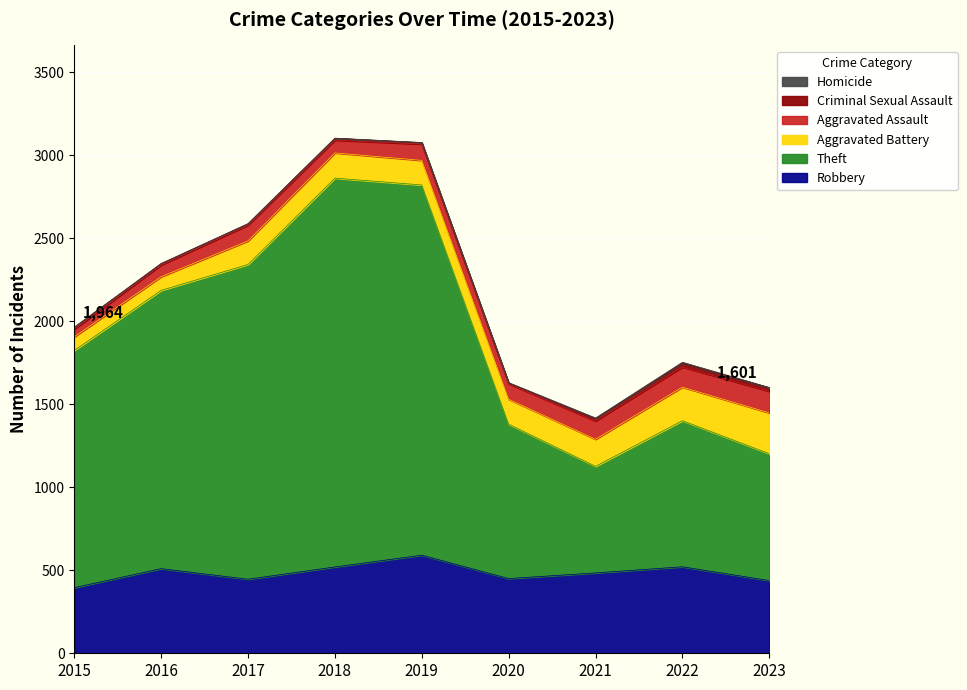

What is the value of the Criminal Sexual Assault point at the 6th from the left?

3